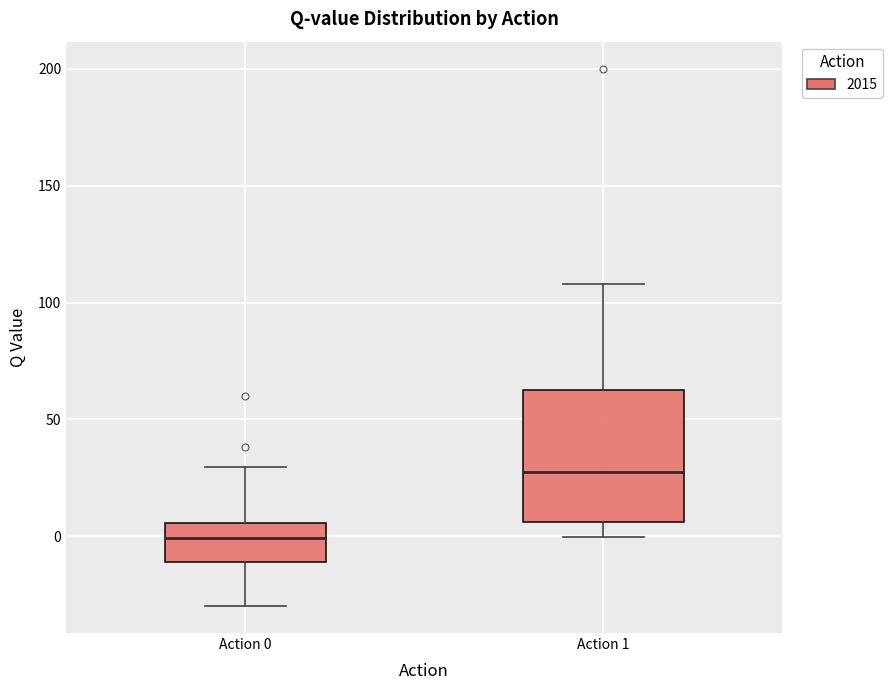

Which box is the tallest, from its lower edge to its upper edge?

Action 1